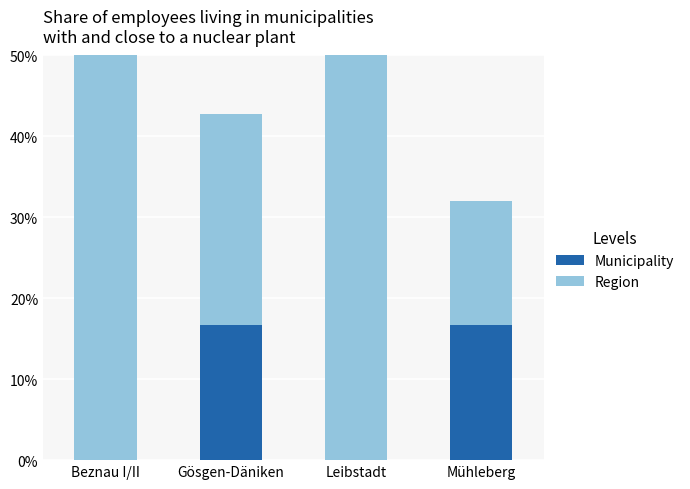

What is the sum of the Municipality values at Mühleberg and Gösgen-Däniken?

33.4